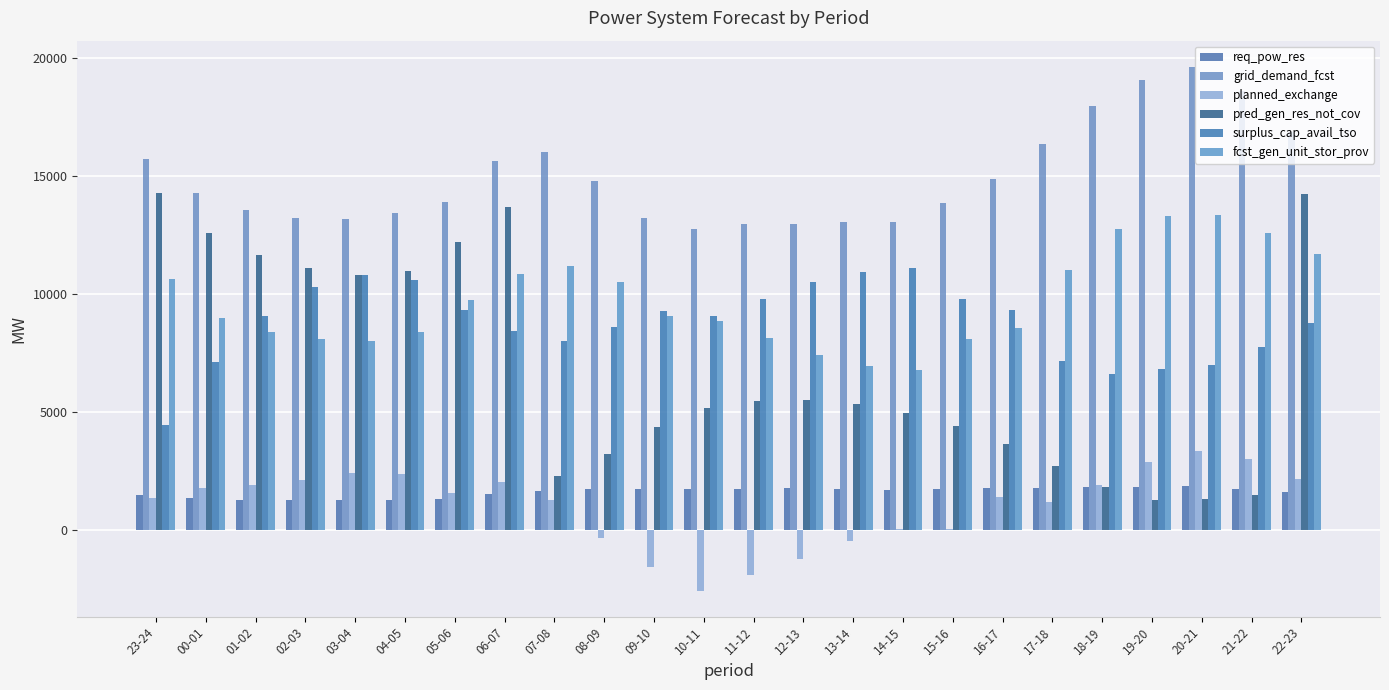

Which series has the largest range (max minus min)?

pred_gen_res_not_cov